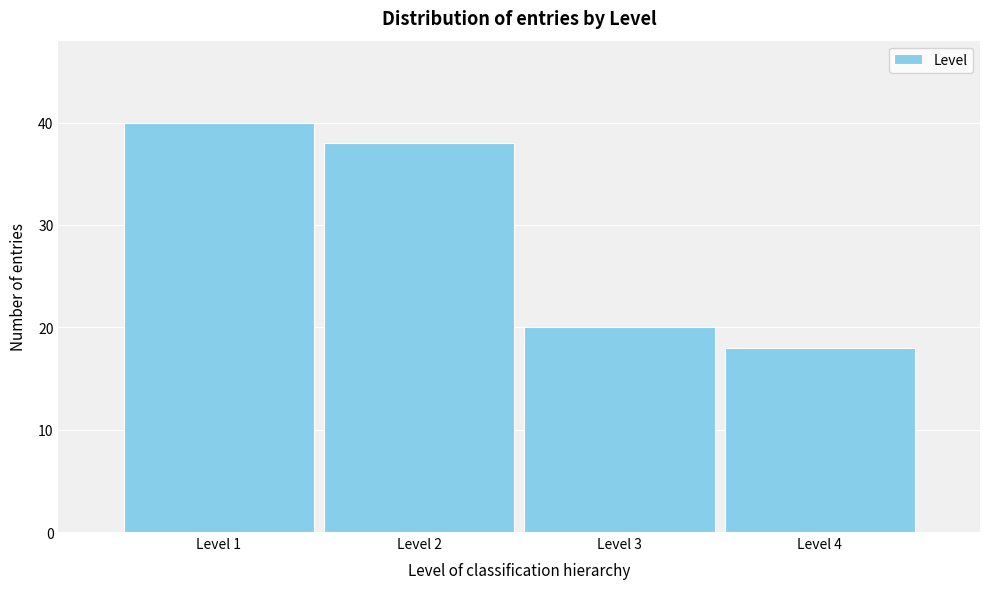

Reading left to right, transcribe all the data shown in this chart.

Level 1=40	Level 2=38	Level 3=20	Level 4=18